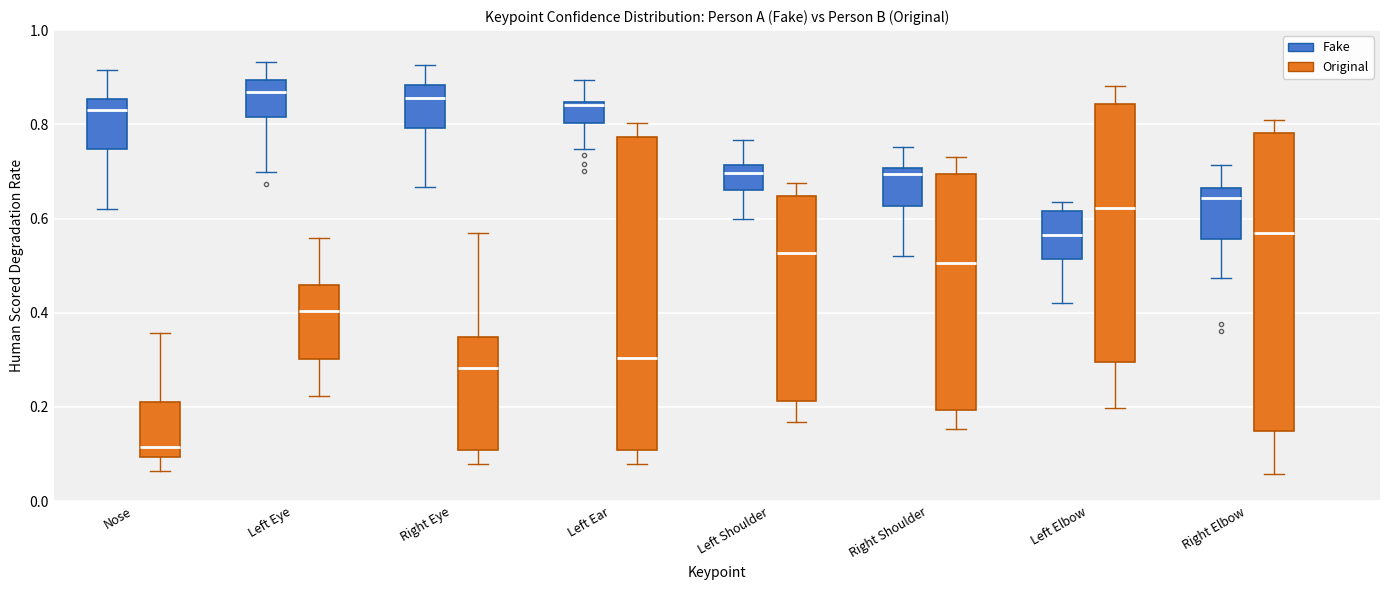

Which box's median line is the lowest?

Nose (Original)